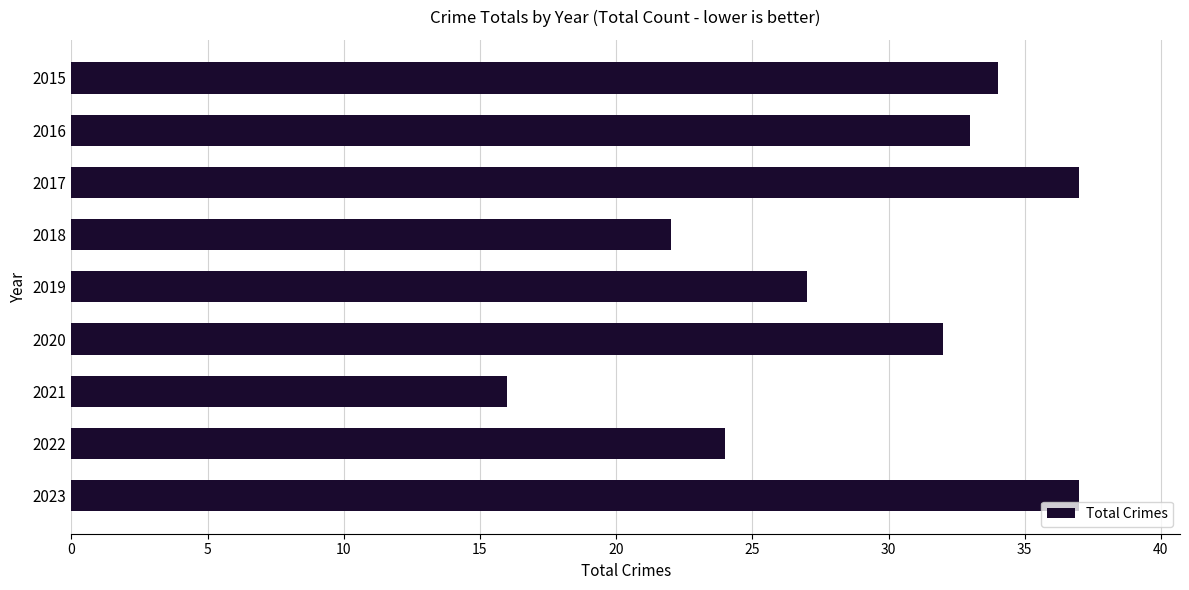

What is the change in value from 2023 to 2022?

-13